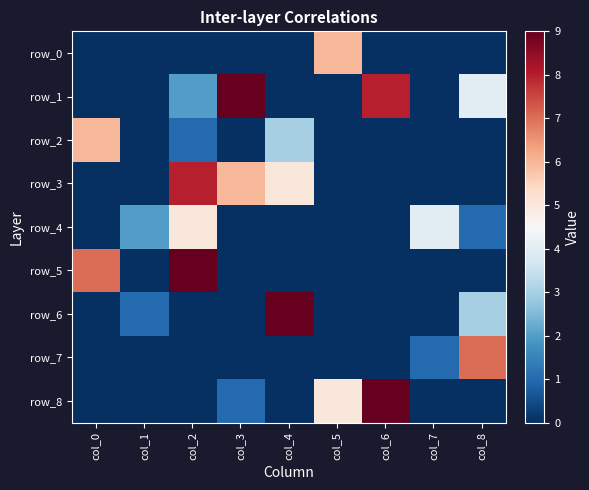

Which series has the largest total across all categories?

row_1